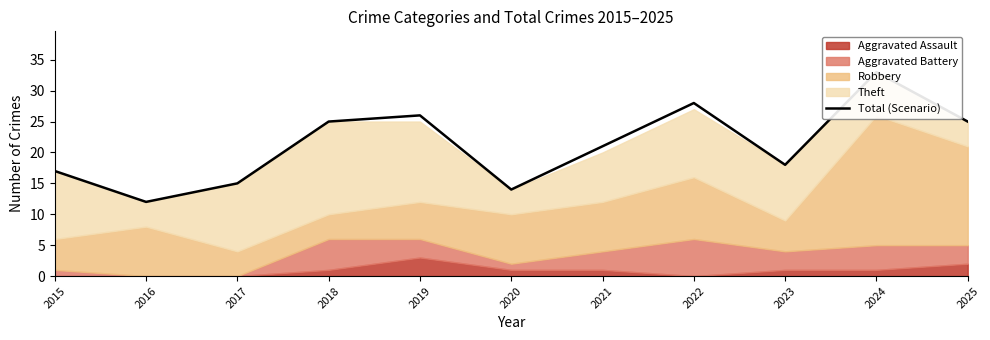

What is the ratio of the value at 2022 to the value at 2025?

1.1